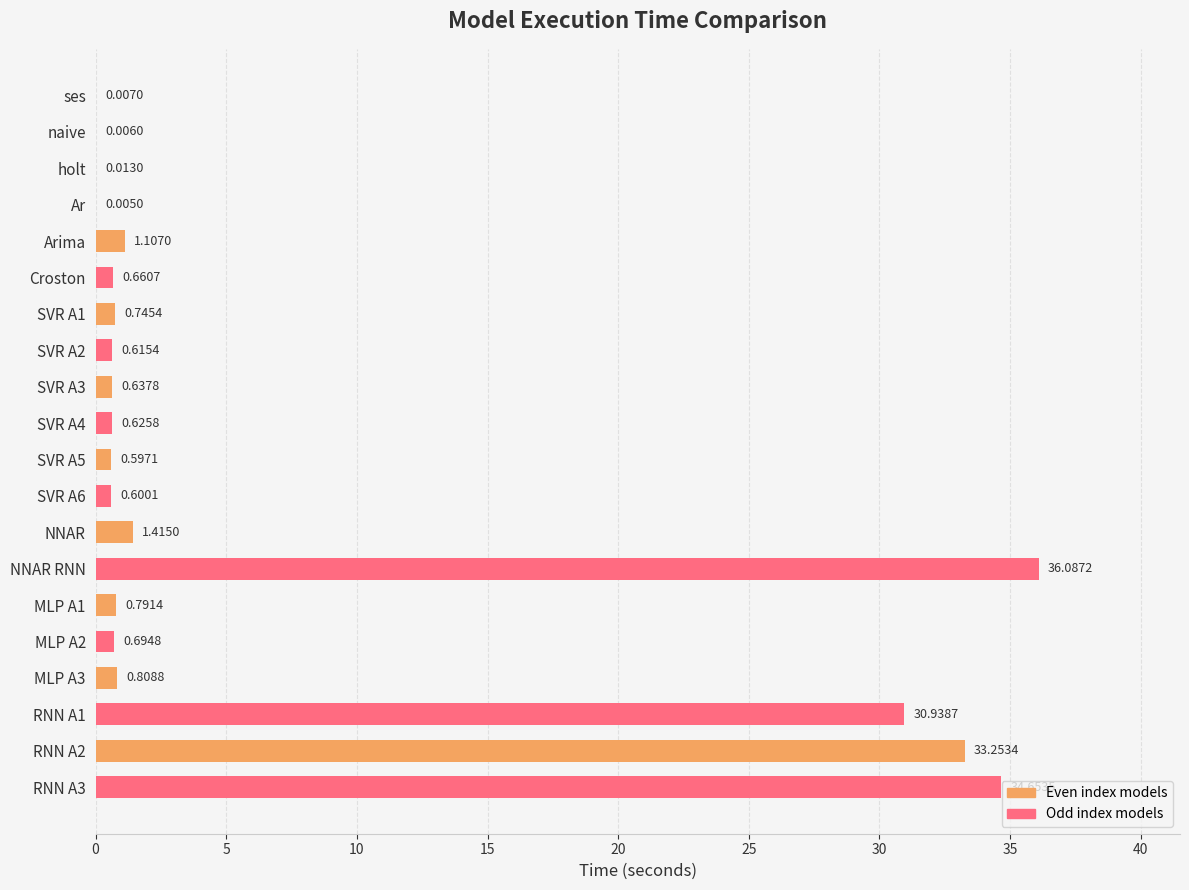

What is the sum of all values?

144.3